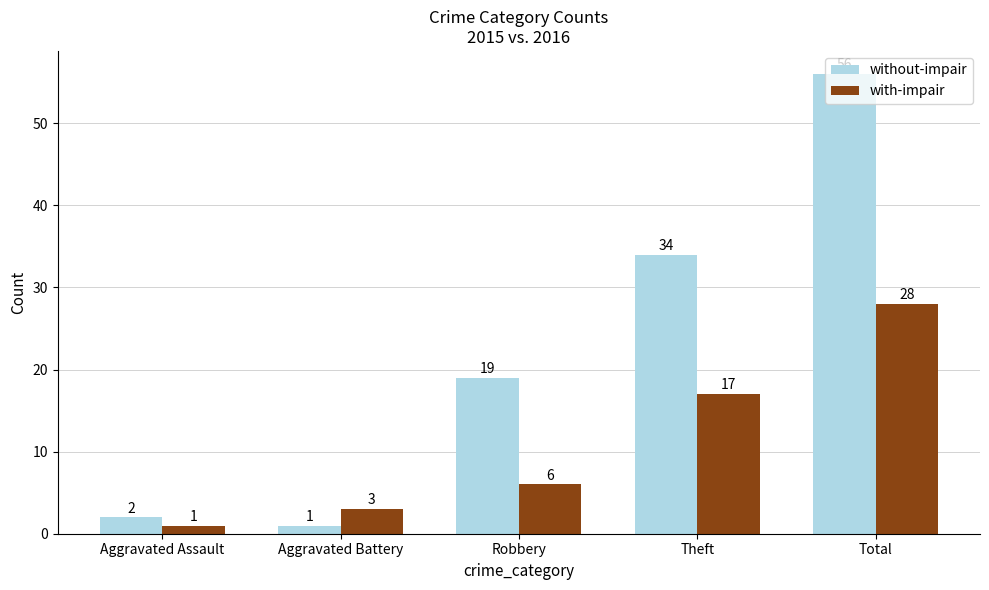

What is the label of the 2nd bar from the right?

Theft